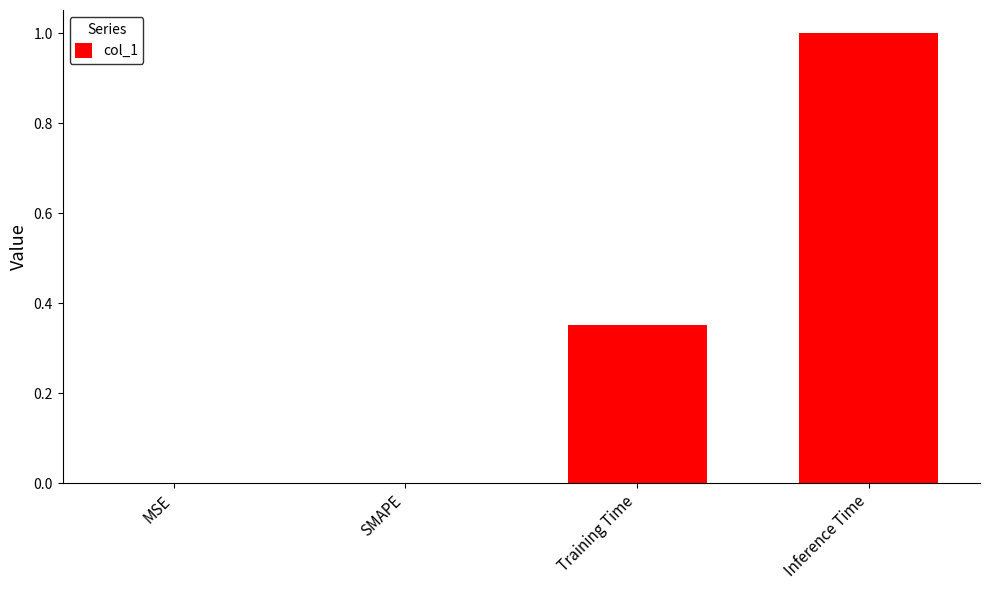

Which has a higher value, MSE or Inference Time?

Inference Time